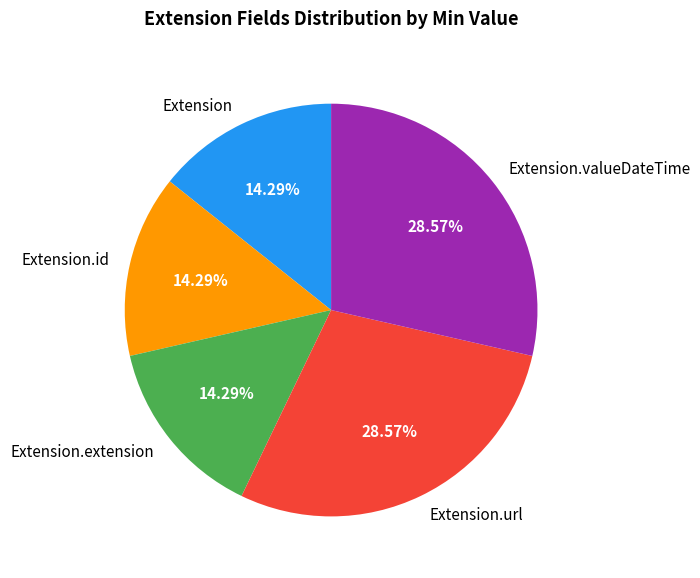

Count the number of slices in the pie.

5